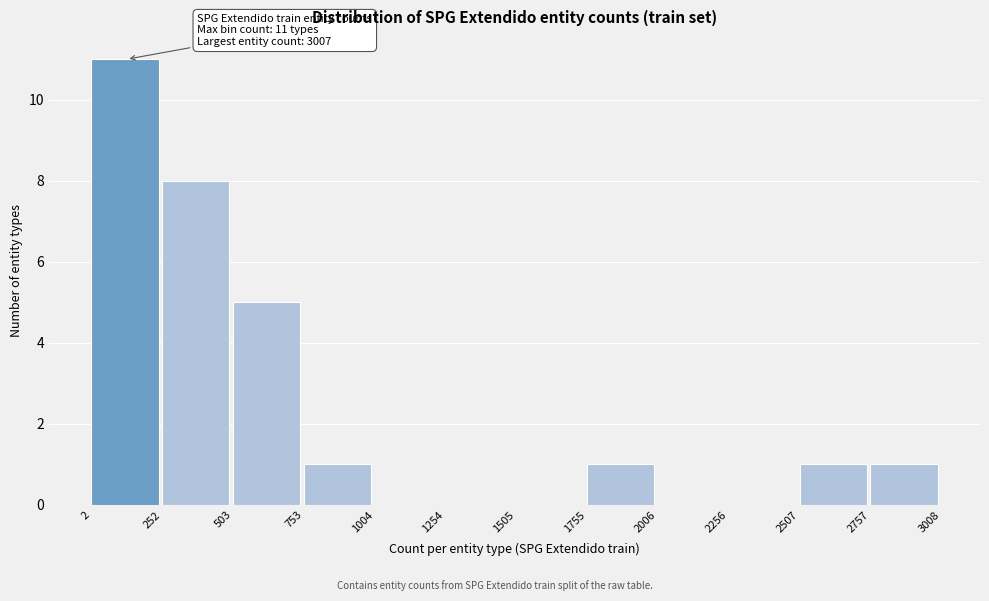

Over which range of the x-axis is the bar tallest?

2 to 252